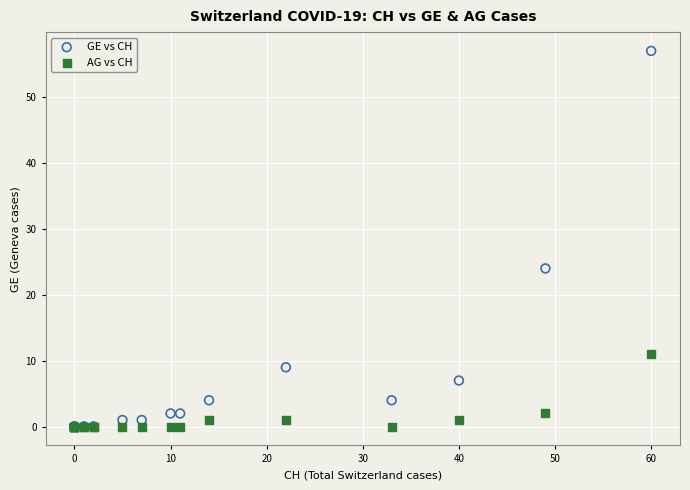

Across all series, what Y value is closest to 28?

24